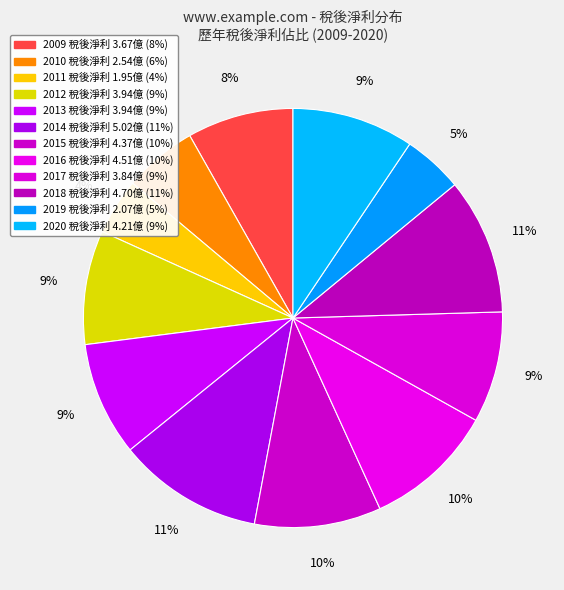

To the nearest percent, what is the difference between the 2019 and 2018 slice percentages?

6%